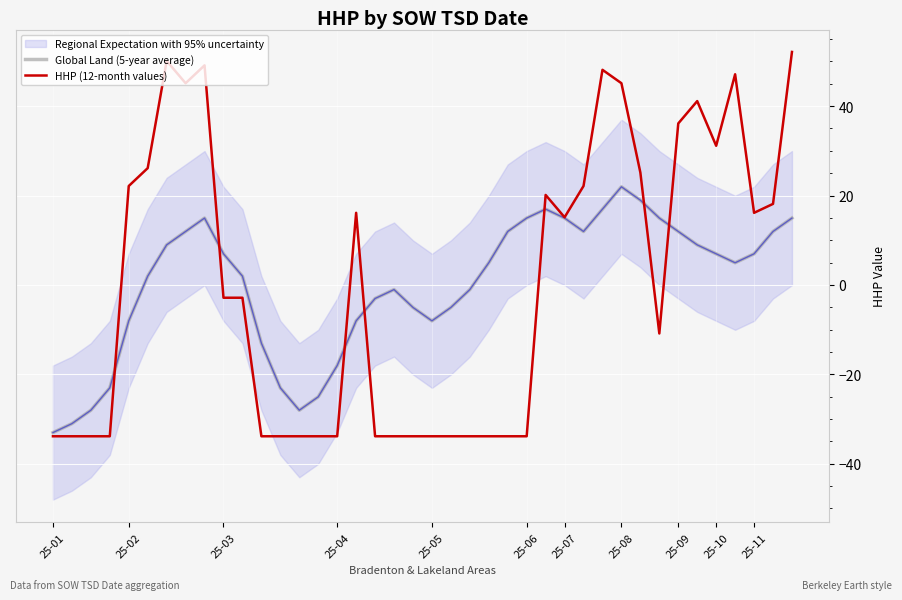

Which has a higher value, 34 or 23?

34